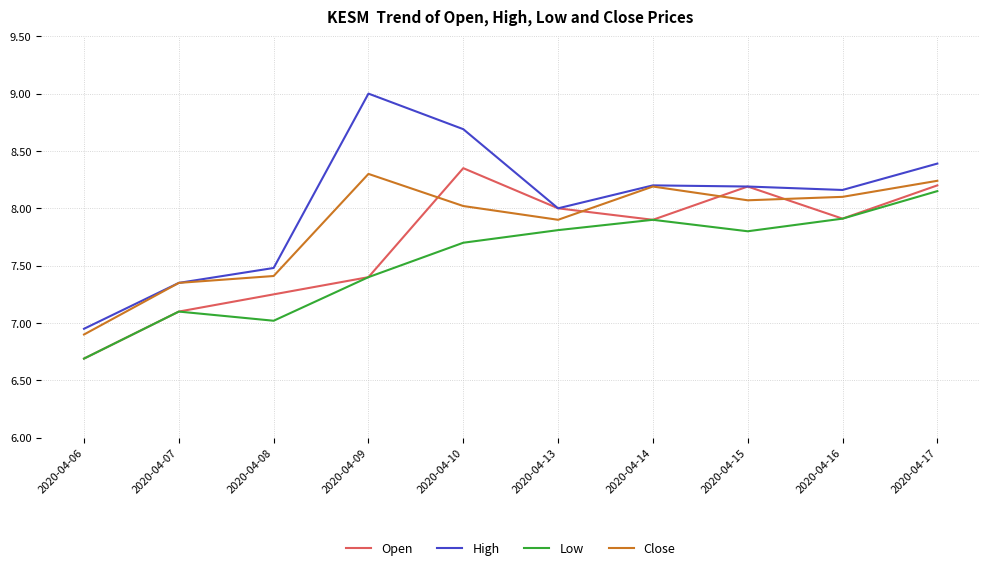

True or false: Low and High cross at least once.

False